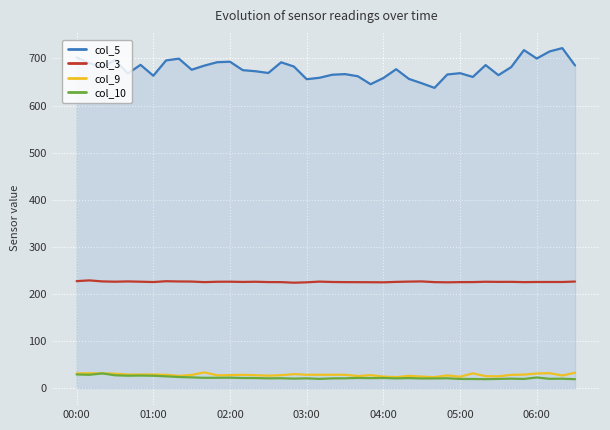

True or false: col_5 and col_3 intersect in this chart.

False